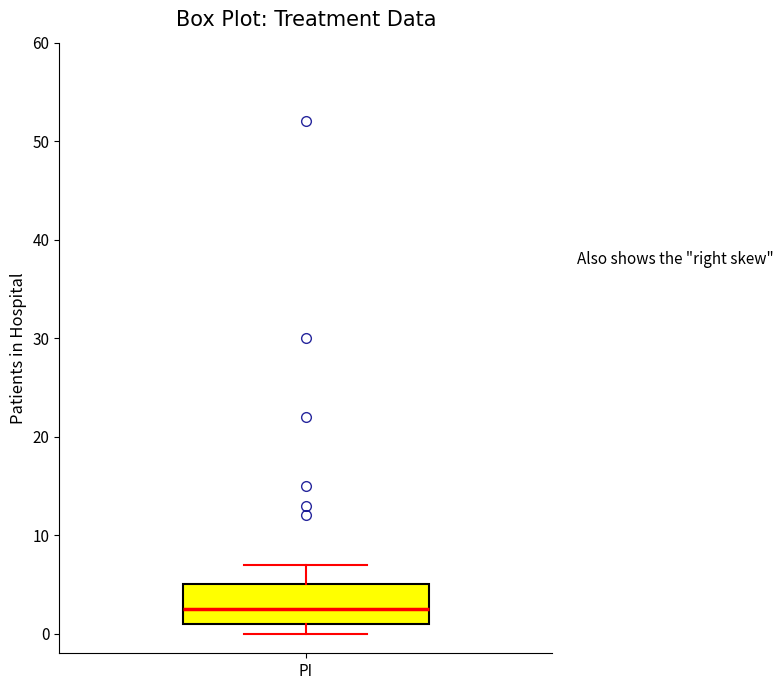

Transcribe this box plot: give where the median line is, the range the box spans, and where the two whiskers end, as read against the y-axis. The values are not printed on the chart, so give them approximately, as read against the axis.

median 3, box 1 to 5, whiskers 0 to 7